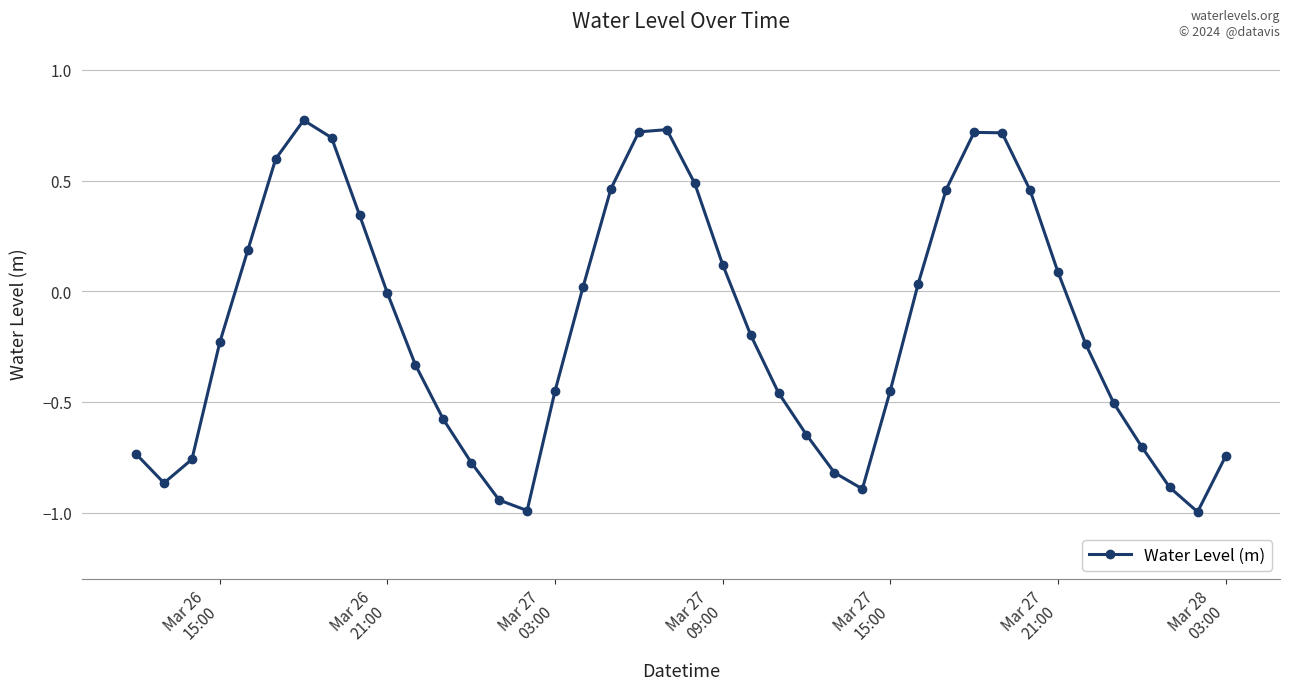

How many lines are shown in the chart?

1